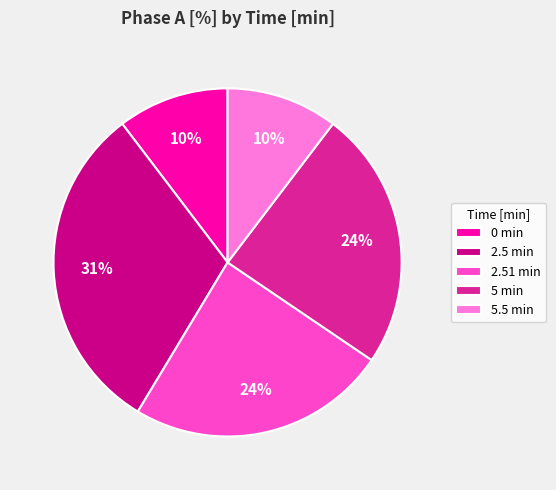

To the nearest percent, what percentage of the pie is 5.5 min?

10%